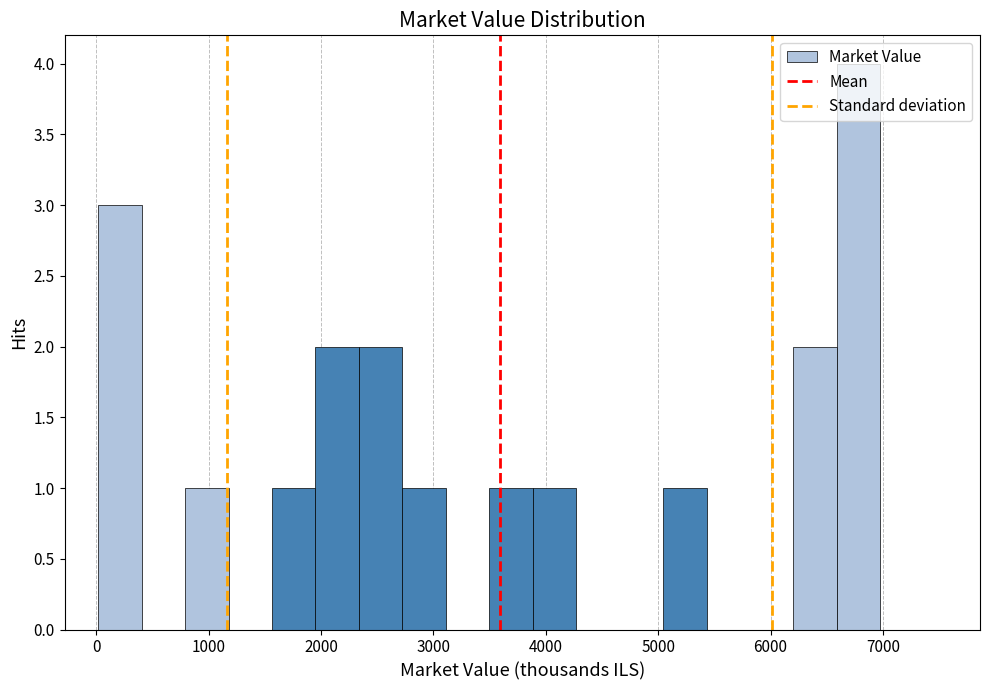

Around what value on the x-axis is the tallest bar? Give the approximate position of its centre, as read against the axis.

6800